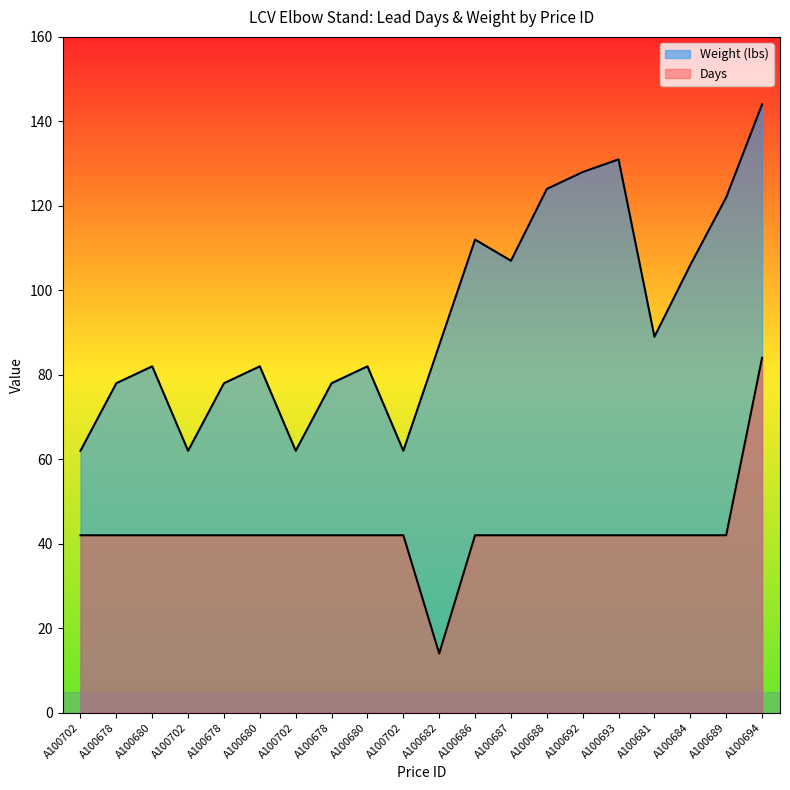

At how many categories does at least one series exceed 103?

8